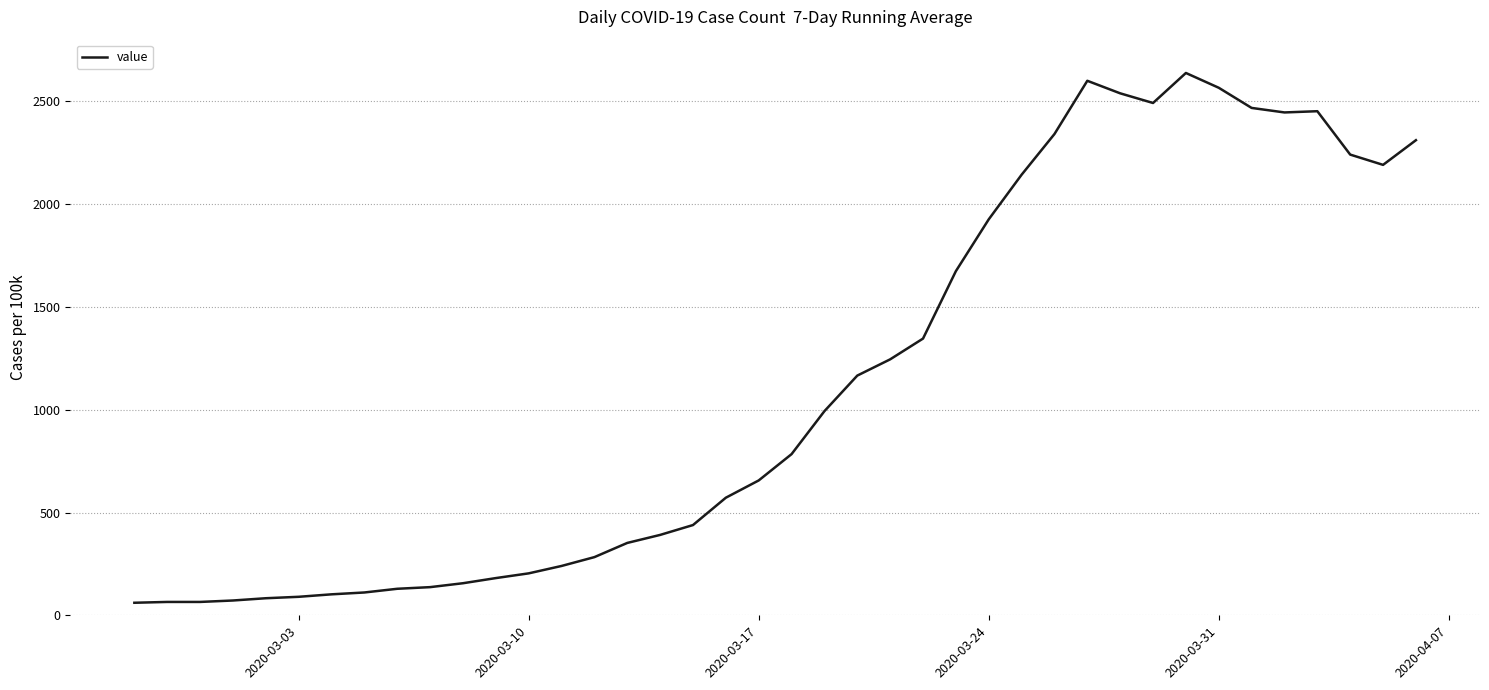

What is the greatest value displayed?

2638